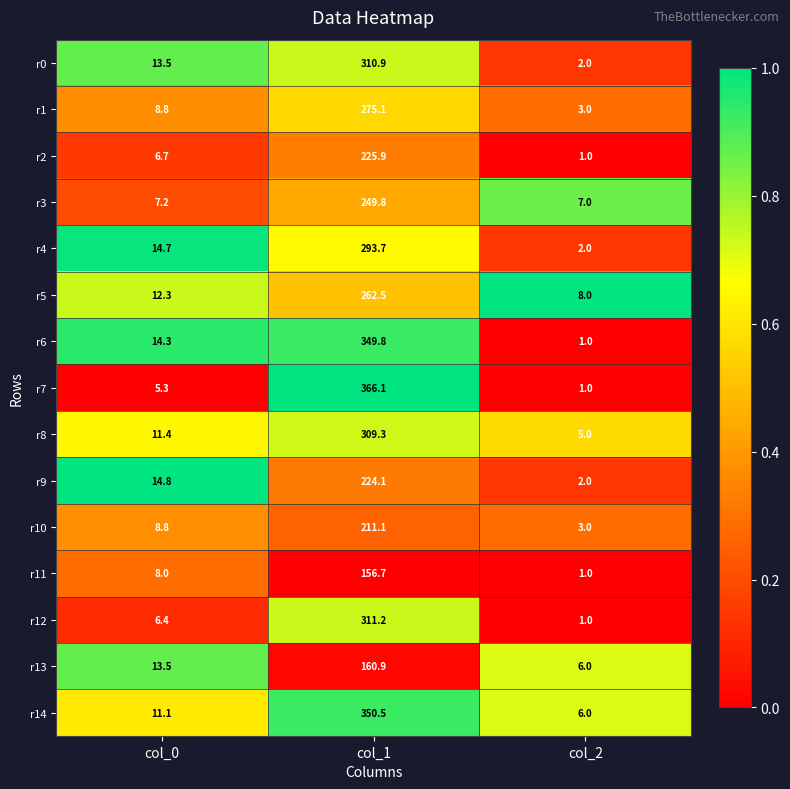

Which series has the widest spread of values?

r7